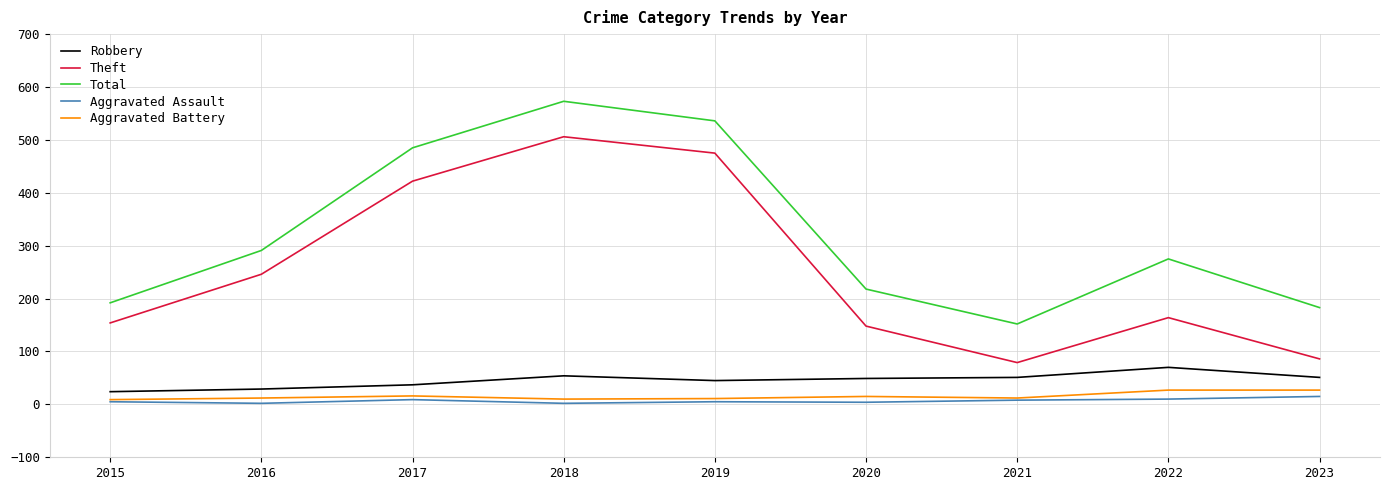

At which category does Total reach its first local valley?

2021